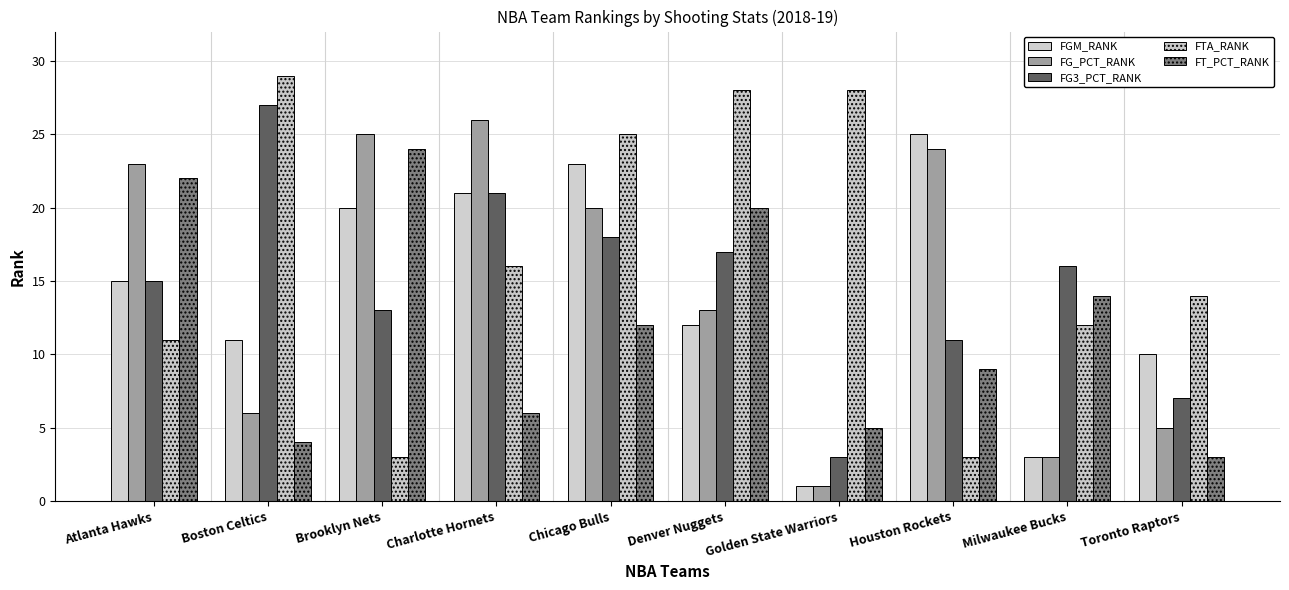

At which category is the sum across all series the highest?

Chicago Bulls